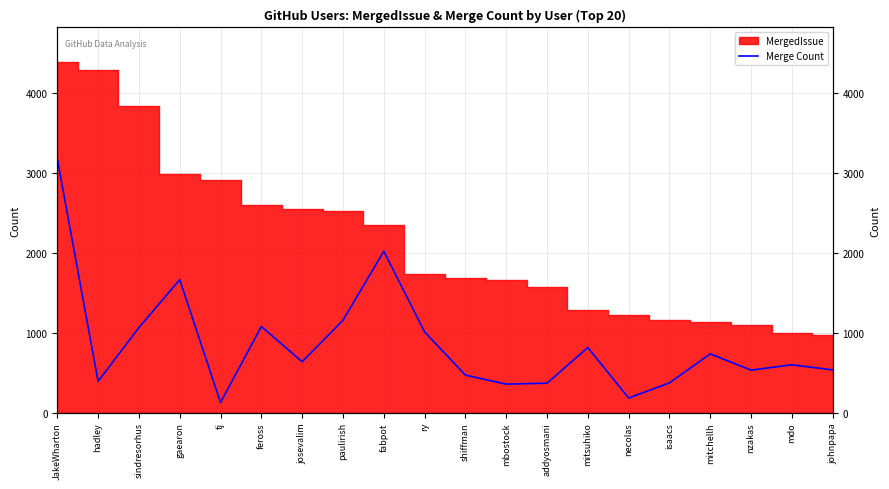

Which has a higher value, sindresorhus or mitchellh?

sindresorhus